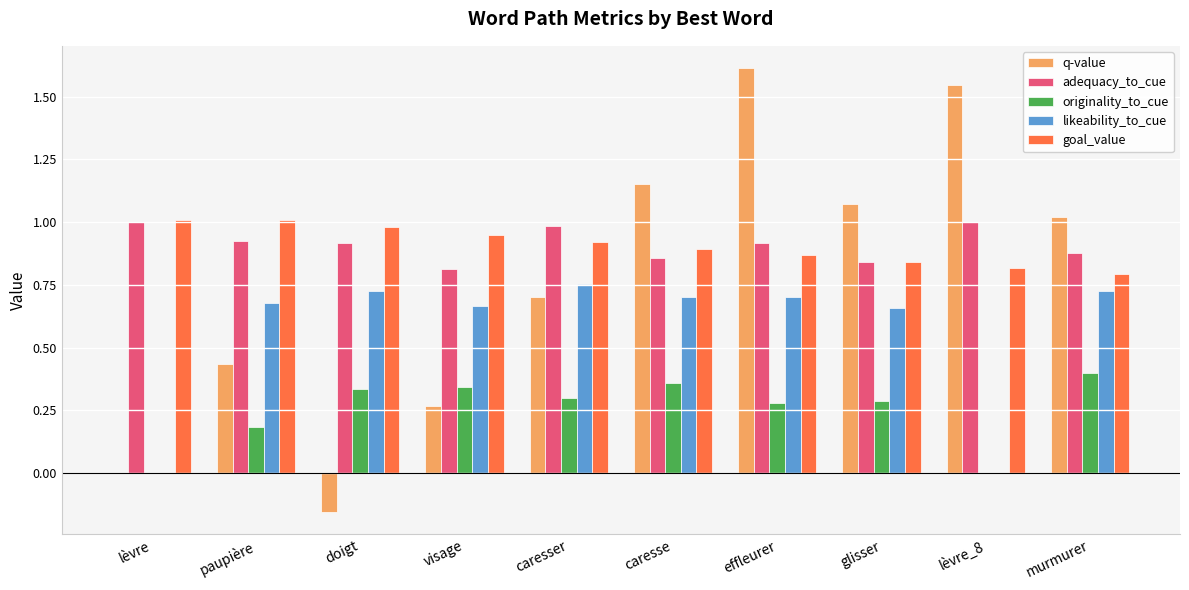

What is the total value across all series at effleurer?

4.4